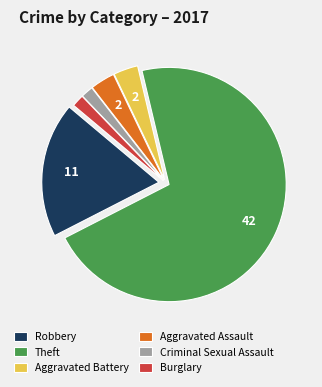

Which has a higher value, Criminal Sexual Assault or Aggravated Assault?

Aggravated Assault